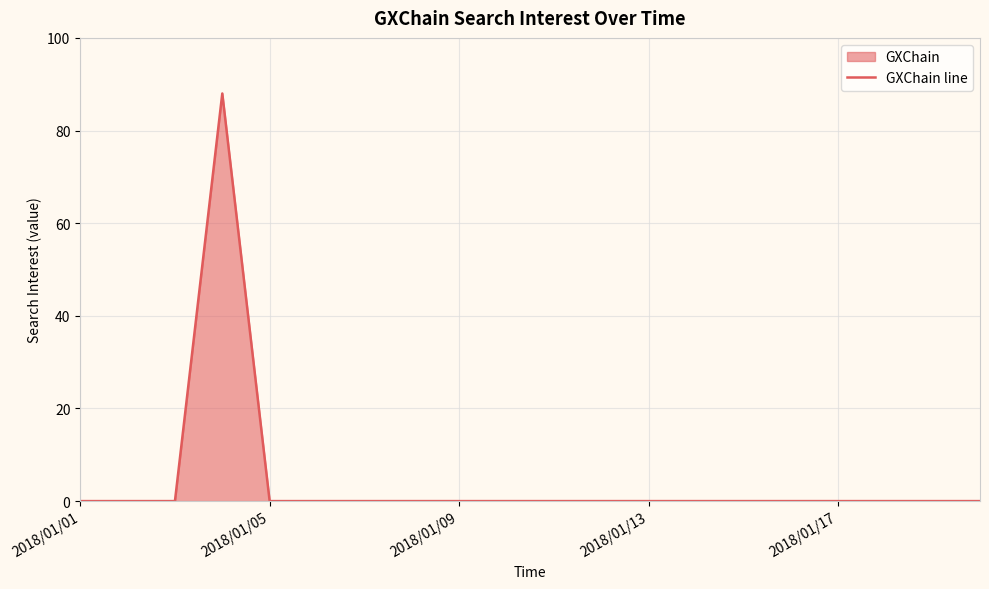

What is the greatest value displayed?

88